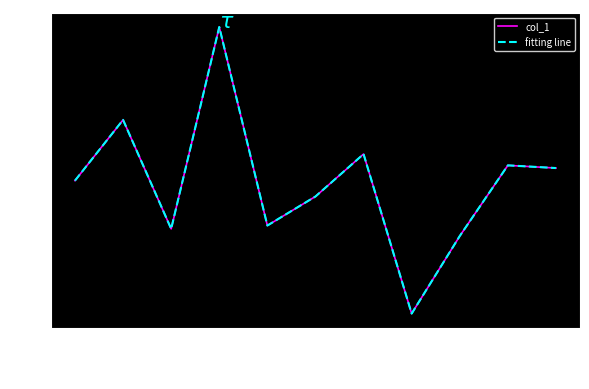

The fitting line series shows 18.0 at 2003. True or false?

True